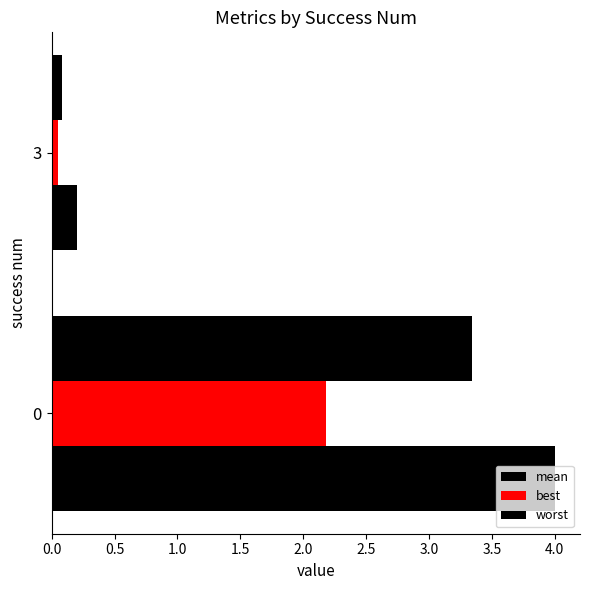

How many values in the mean series are below 3?

1